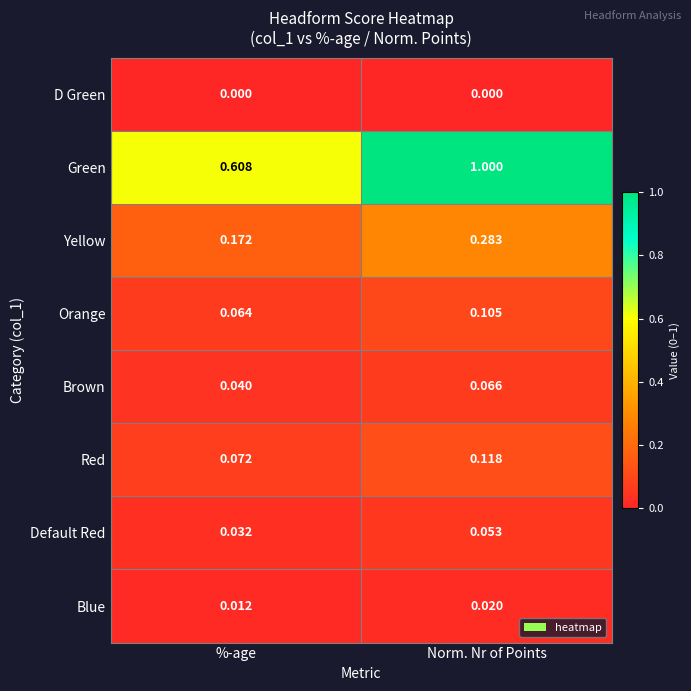

Which series has the widest spread of values?

Green